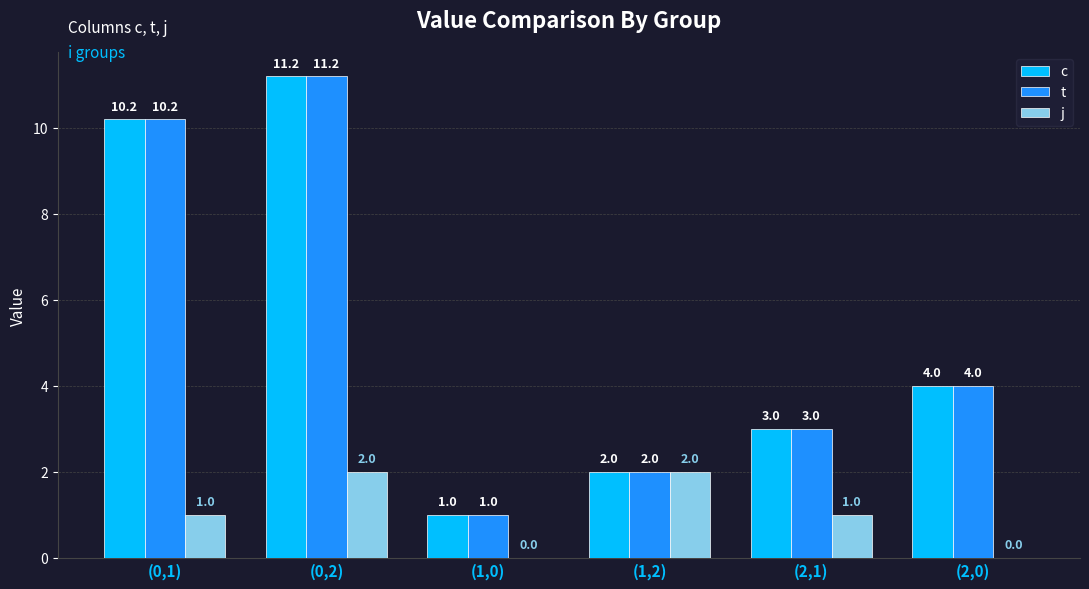

The value of c at (2,0) is 5.9. True or false?

False